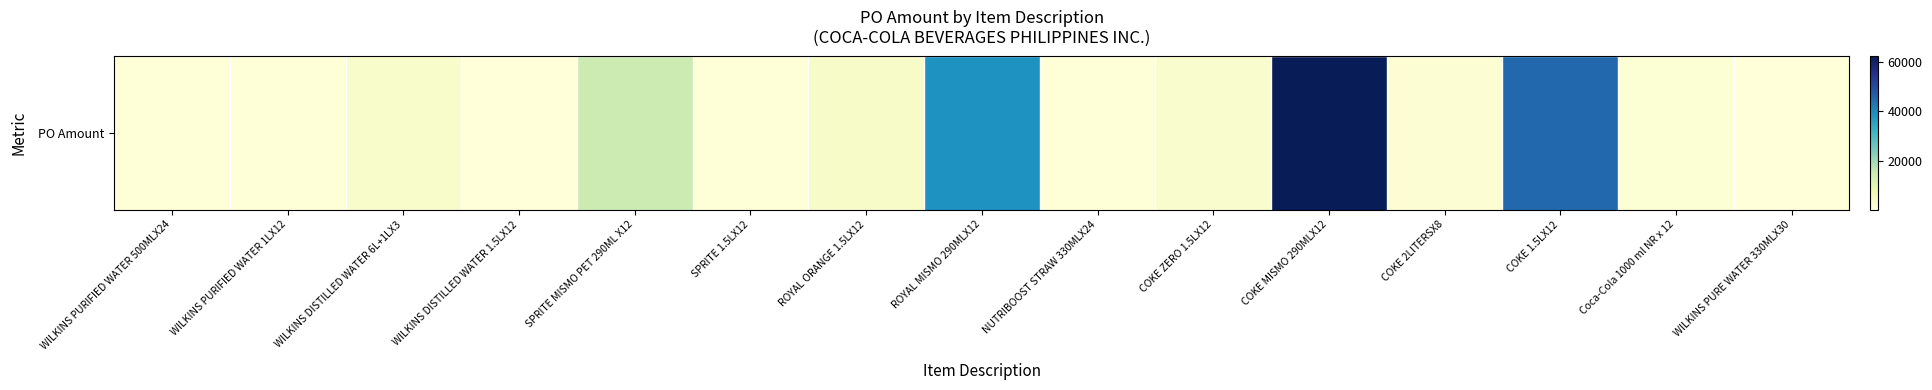

Rank the categories by value from highest to lowest.

COKE MISMO 290MLX12, COKE 1.5LX12, ROYAL MISMO 290MLX12, SPRITE MISMO PET 290ML X12, ROYAL ORANGE 1.5LX12, WILKINS DISTILLED WATER 6L+1LX3, COKE ZERO 1.5LX12, COKE 2LITERSX8, Coca-Cola 1000 ml NR x 12, SPRITE 1.5LX12, WILKINS PURIFIED WATER 1LX12, NUTRIBOOST STRAW 330MLX24, WILKINS PURIFIED WATER 500MLX24, WILKINS DISTILLED WATER 1.5LX12, WILKINS PURE WATER 330MLX30